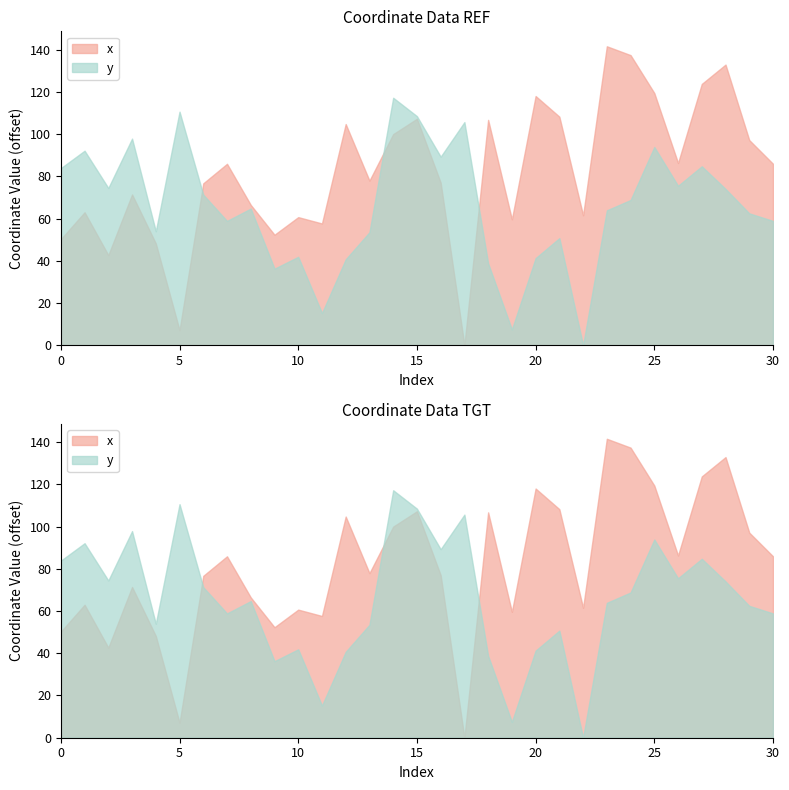

What is the difference between the second highest and second lowest values in the y series?

103.1